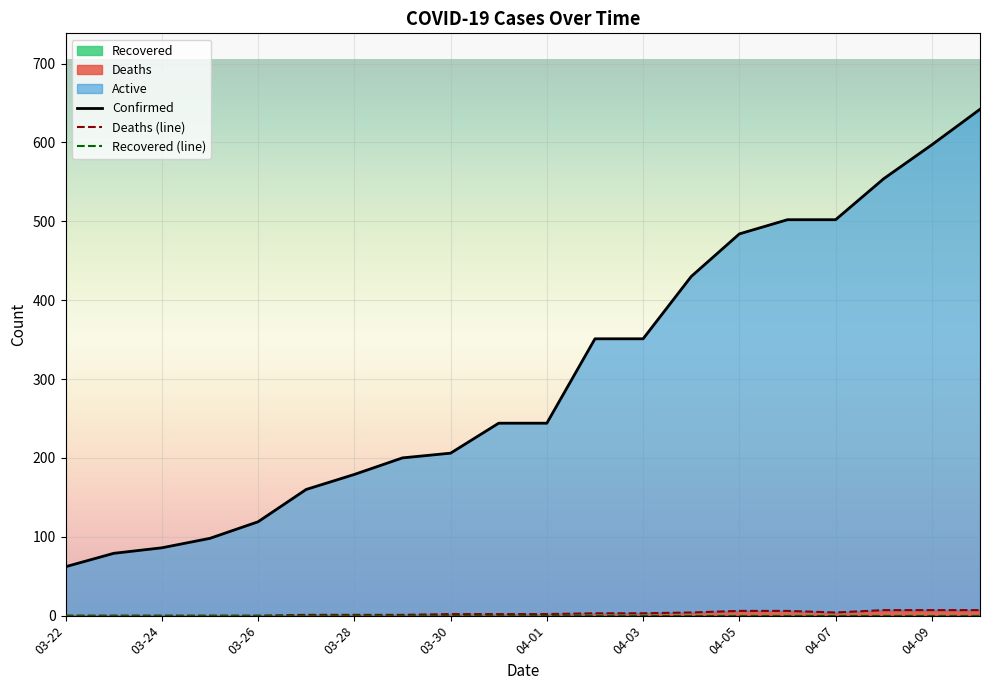

Is the value of Deaths at 04-09 greater than the value of Confirmed at 03-24?

No